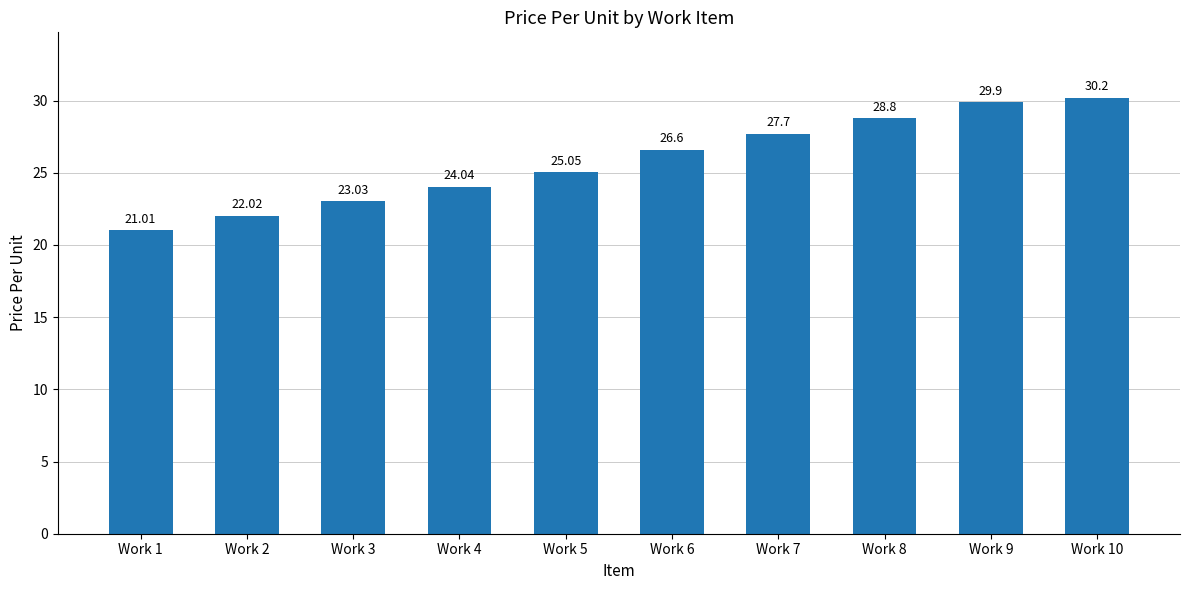

Reading left to right, extract all data points from this chart.

21.0	22.0	23.0	24.0	25.1	26.6	27.7	28.8	29.9	30.2